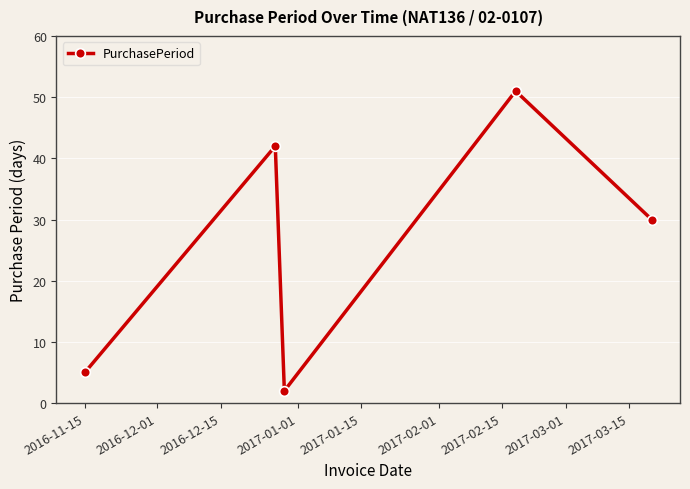

What is the value of the 4th point from the left?

51